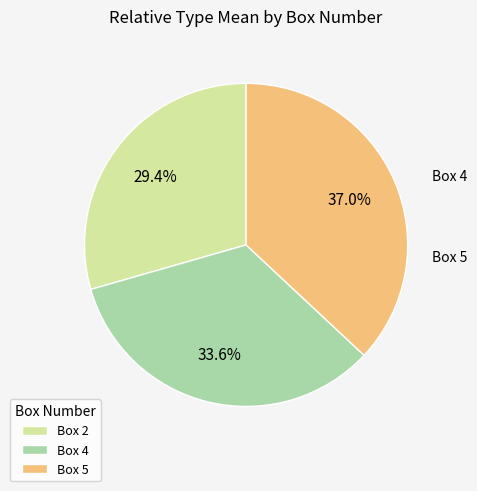

Which category has the smallest portion of the pie?

2